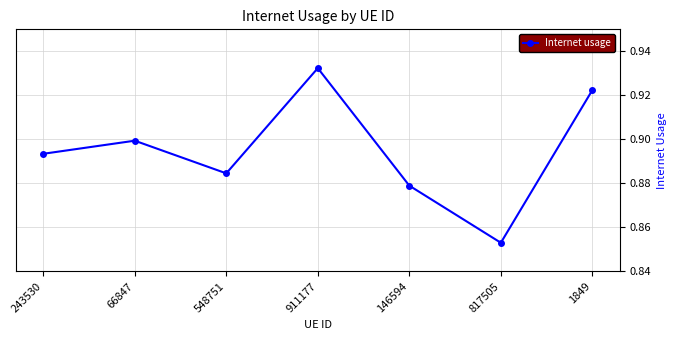

Which label corresponds to the smallest value in the chart?

817505